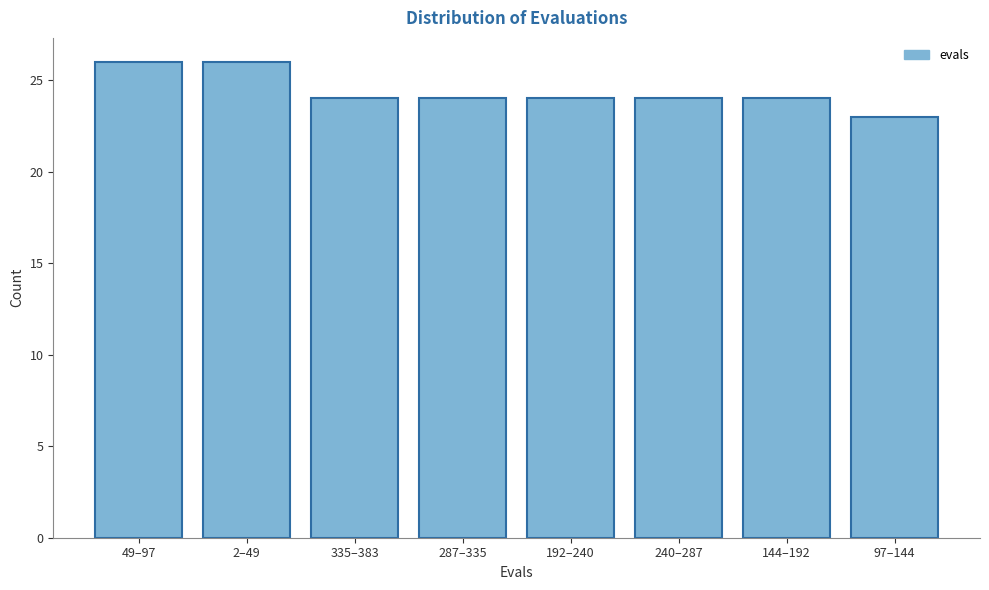

Reading left to right, list all the values displayed in this chart.

26	26	24	24	24	24	24	23